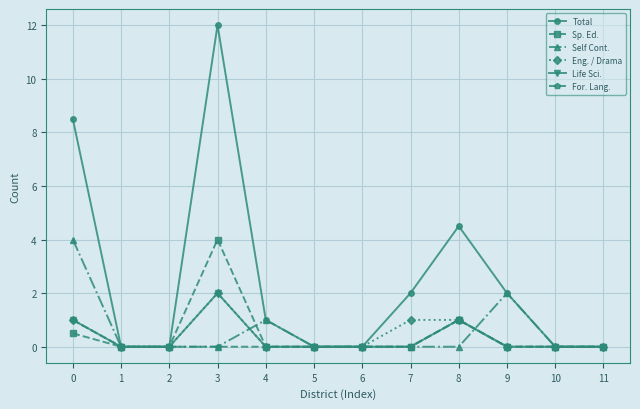

Count the number of data series in this chart.

6